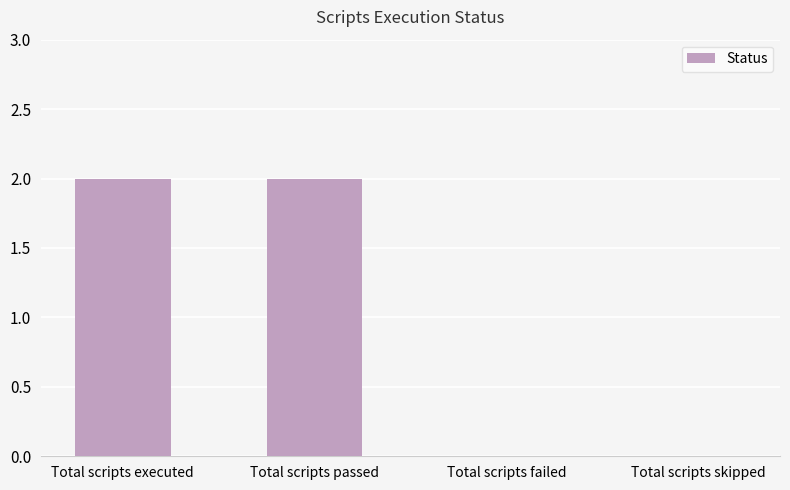

The value at Total scripts passed is 2. True or false?

True